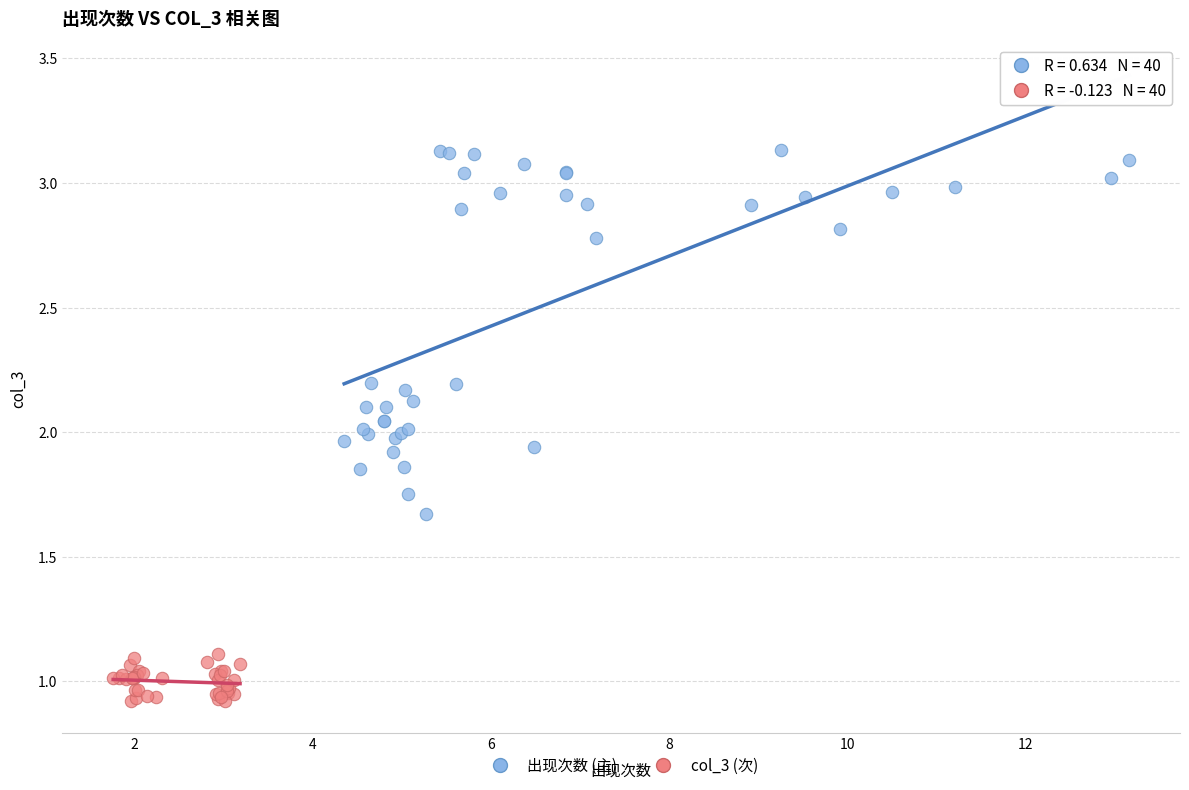

Which series contains the highest Y value?

出现次数 (主)